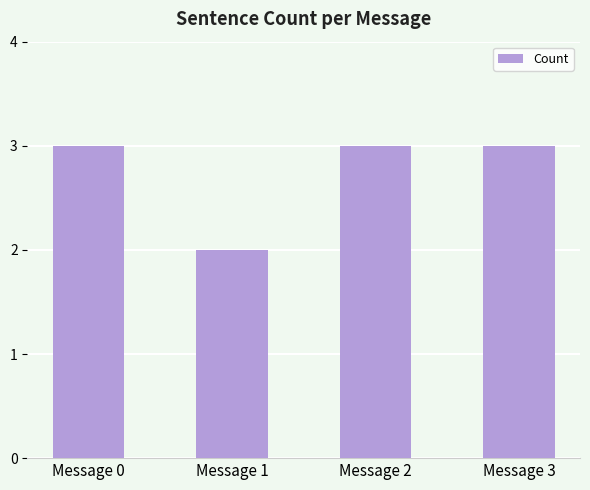

Count the number of data series in this chart.

1